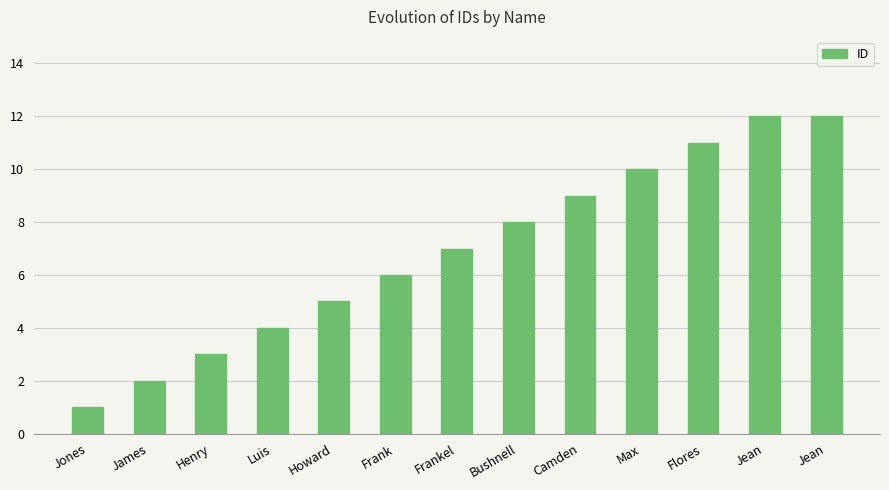

Does the chart contain any negative values?

No